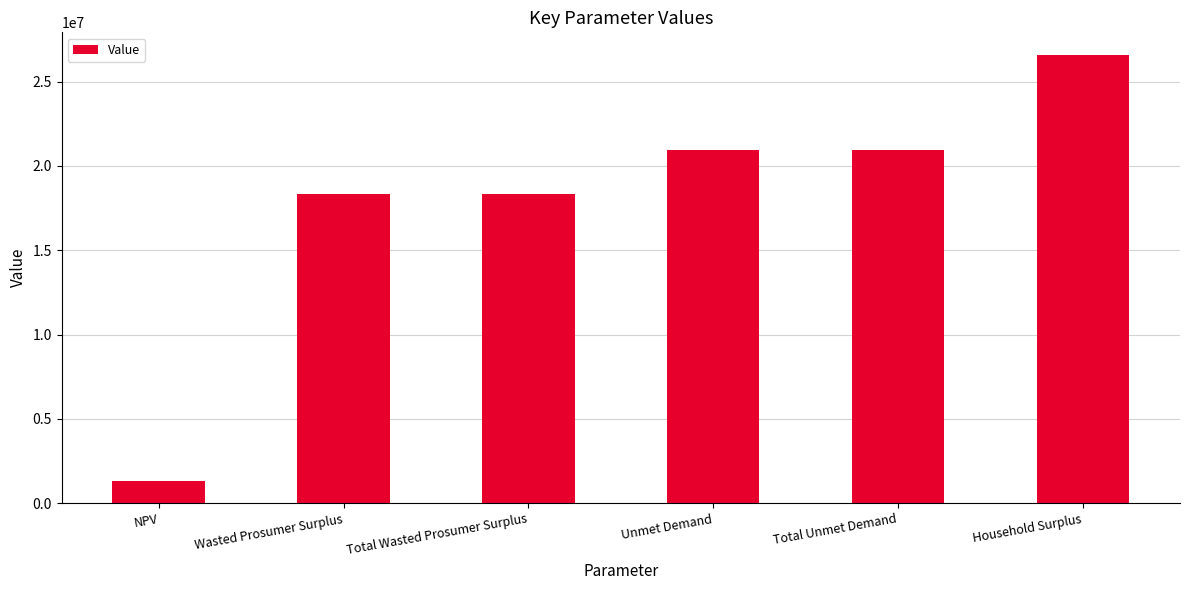

What is the value of the 3rd bar from the left?

18348722.6